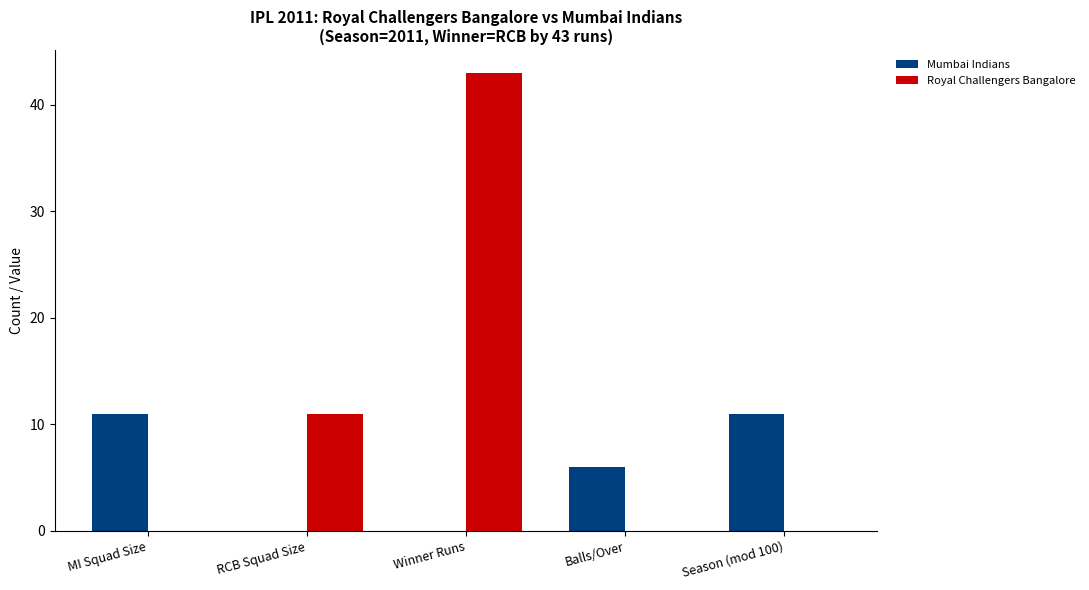

What is the spread (max minus min) of values at RCB Squad Size?

11